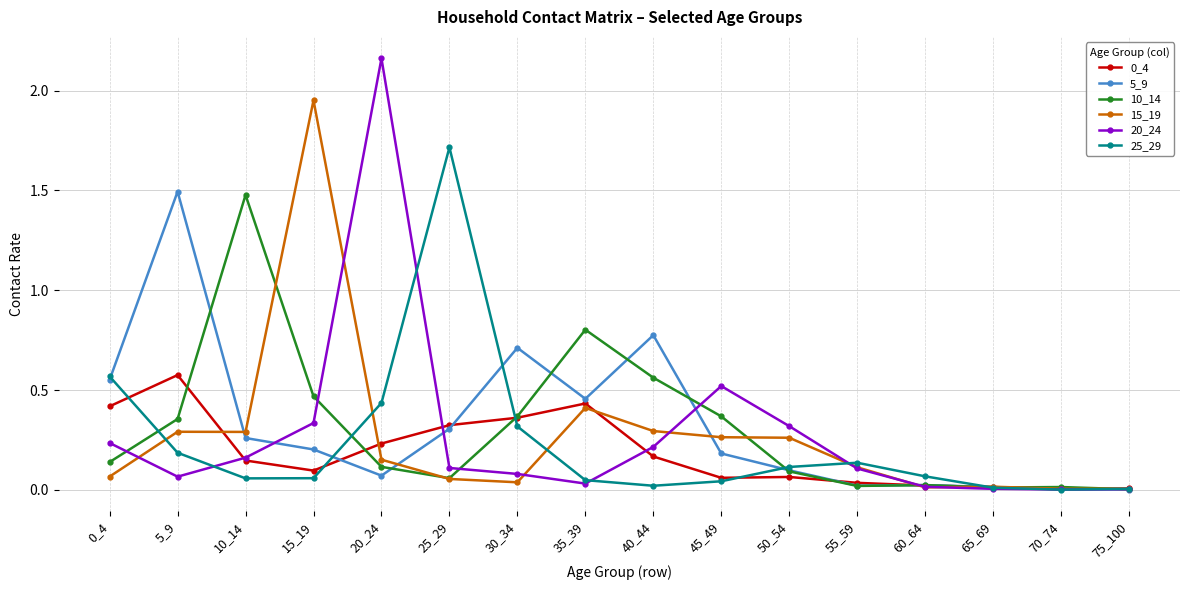

Is the value of 10_14 at 10_14 greater than the value of 25_29 at 5_9?

Yes